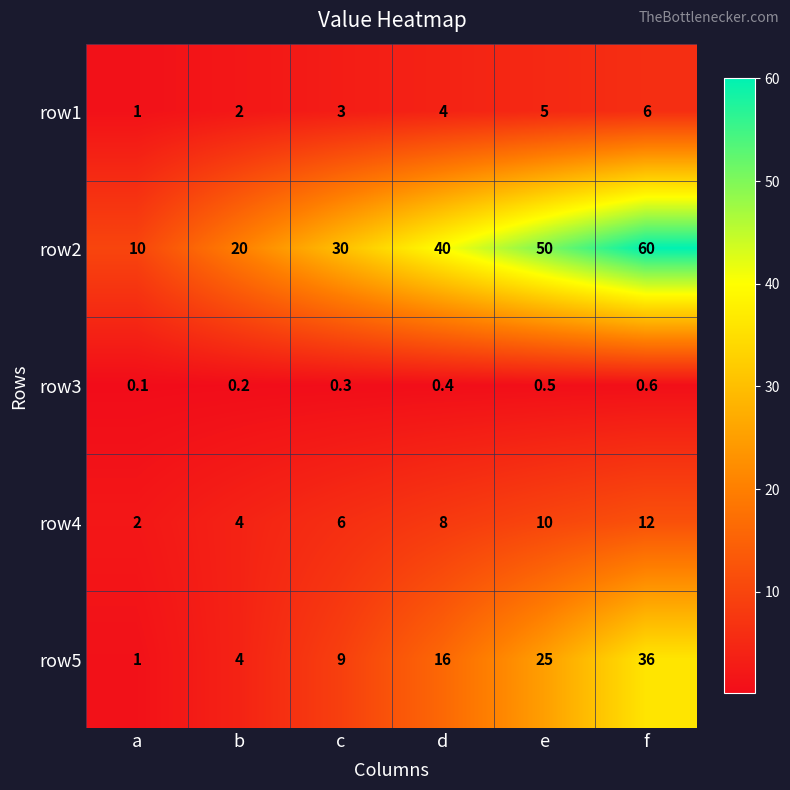

Reading right to left, what are all the values shown in this chart?

row1: f=6.0	e=5.0	d=4.0	c=3.0	b=2.0	a=1.0
row2: f=60.0	e=50.0	d=40.0	c=30.0	b=20.0	a=10.0
row3: f=0.6	e=0.5	d=0.4	c=0.3	b=0.2	a=0.1
row4: f=12.0	e=10.0	d=8.0	c=6.0	b=4.0	a=2.0
row5: f=36.0	e=25.0	d=16.0	c=9.0	b=4.0	a=1.0